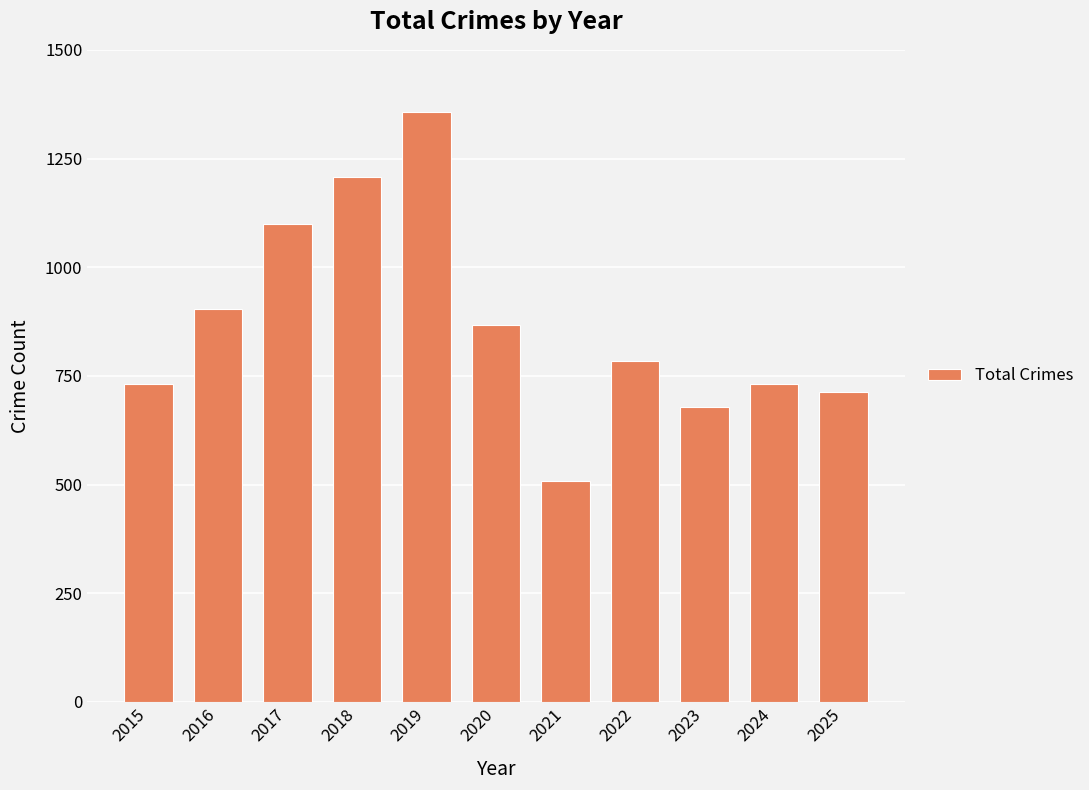

At which label is the value closest to 933?

2016